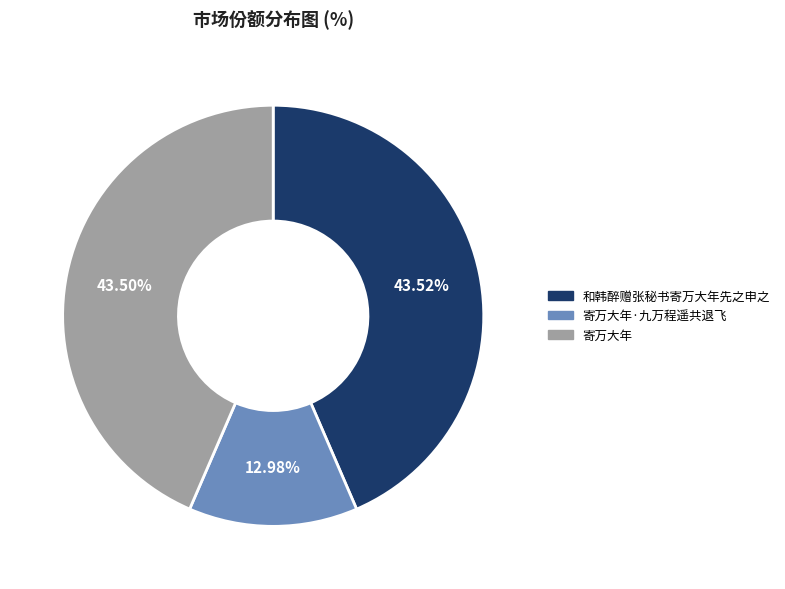

Is there any slice that represents more than half of the pie?

No